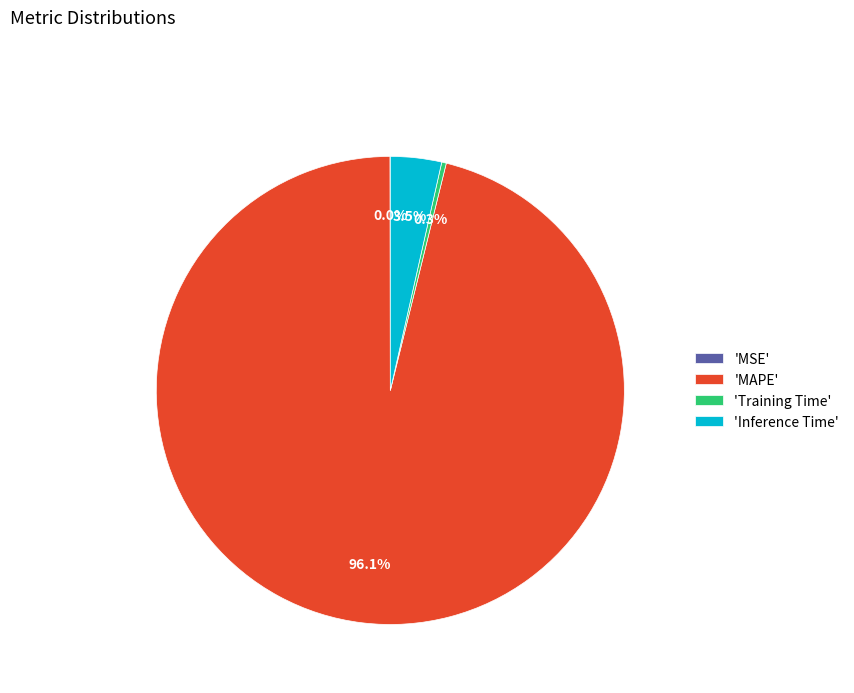

What is the largest slice in the pie chart?

'MAPE'